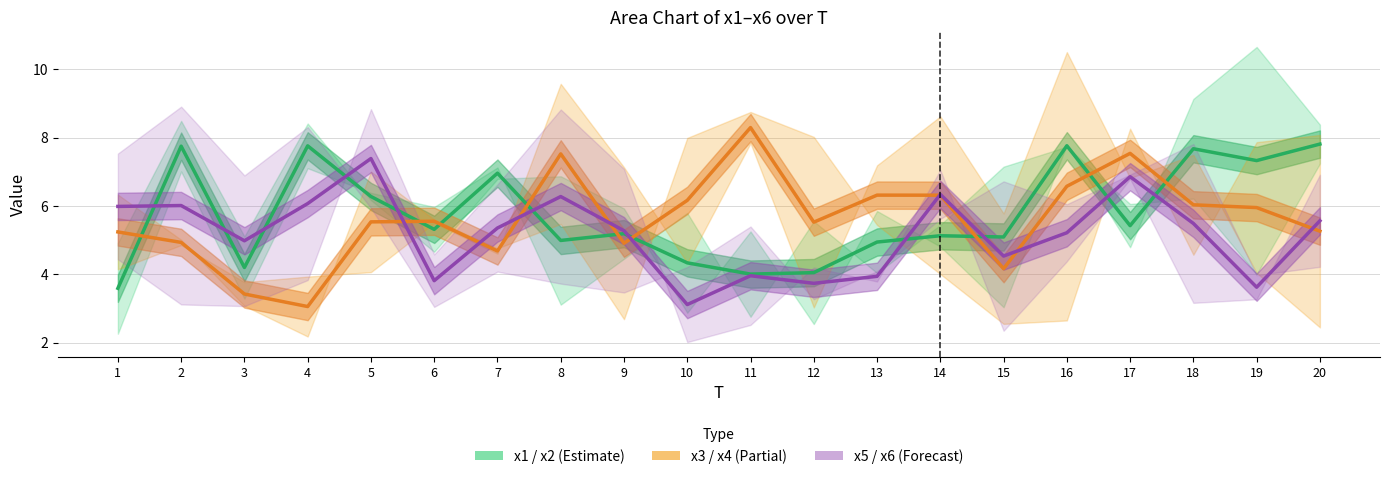

Count the number of data series in this chart.

3